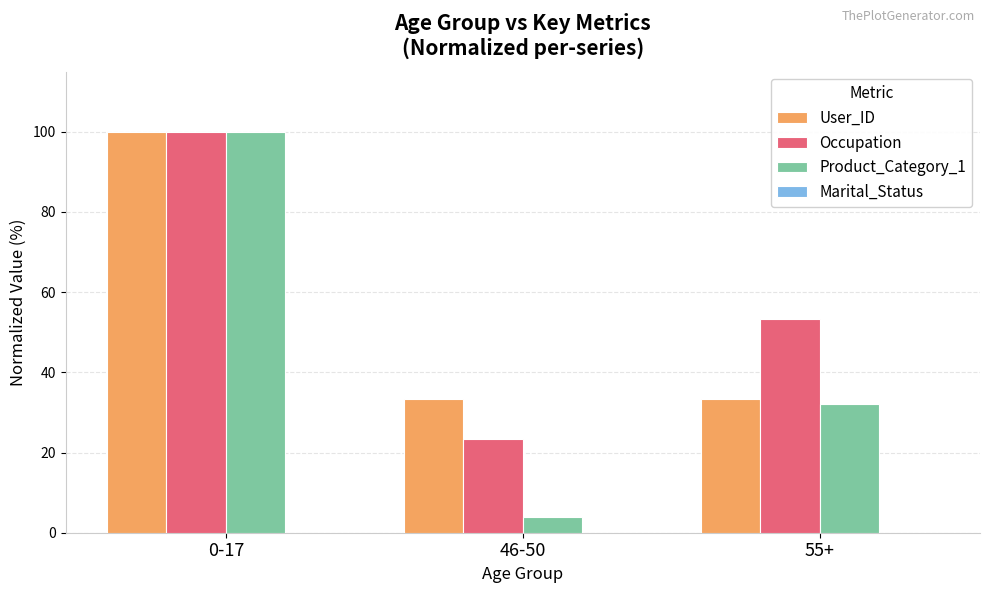

What position from the left is 55+?

3